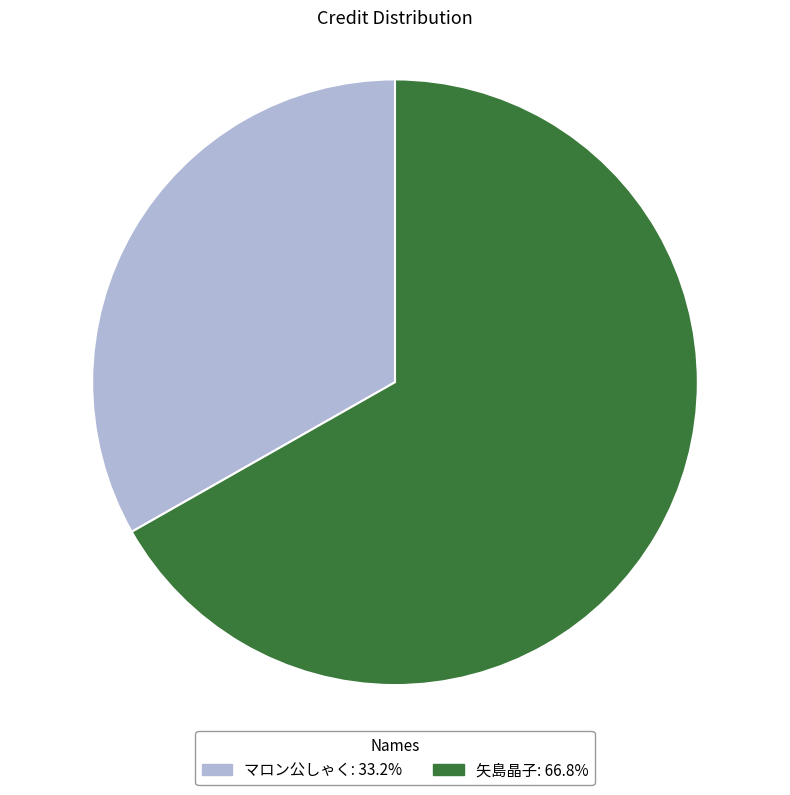

Rank the categories by value from lowest to highest.

マロン公しゃく, 矢島晶子